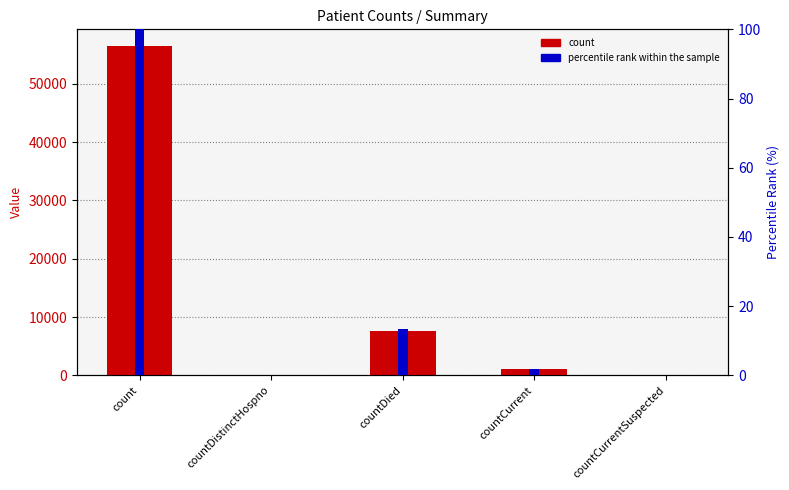

Which series has the largest total across all categories?

count